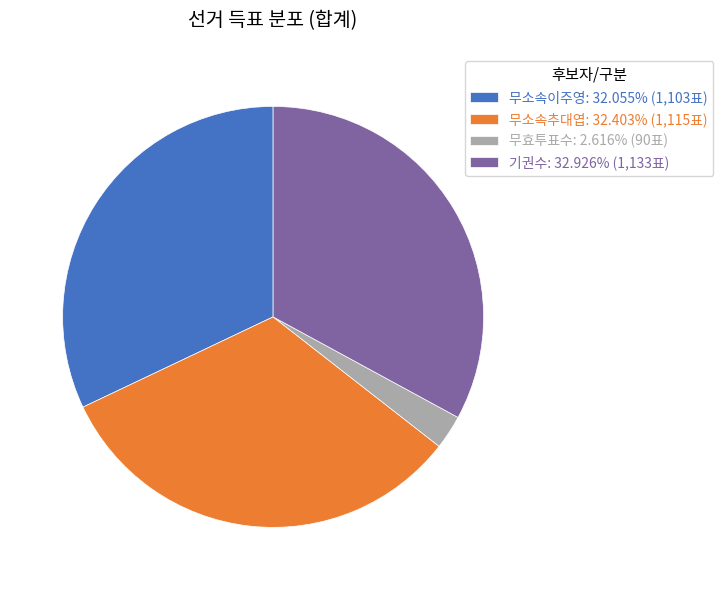

Combined, do 무소속추대엽: 32.403% (1,115표) and 무효투표수: 2.616% (90표) account for over 50%?

No